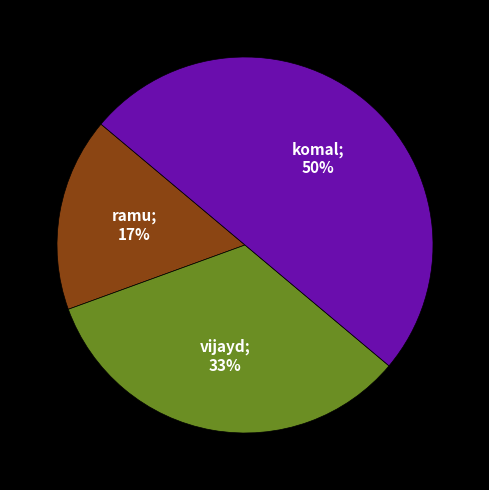

To the nearest percent, what is the difference between the largest and smallest slice percentages?

33%